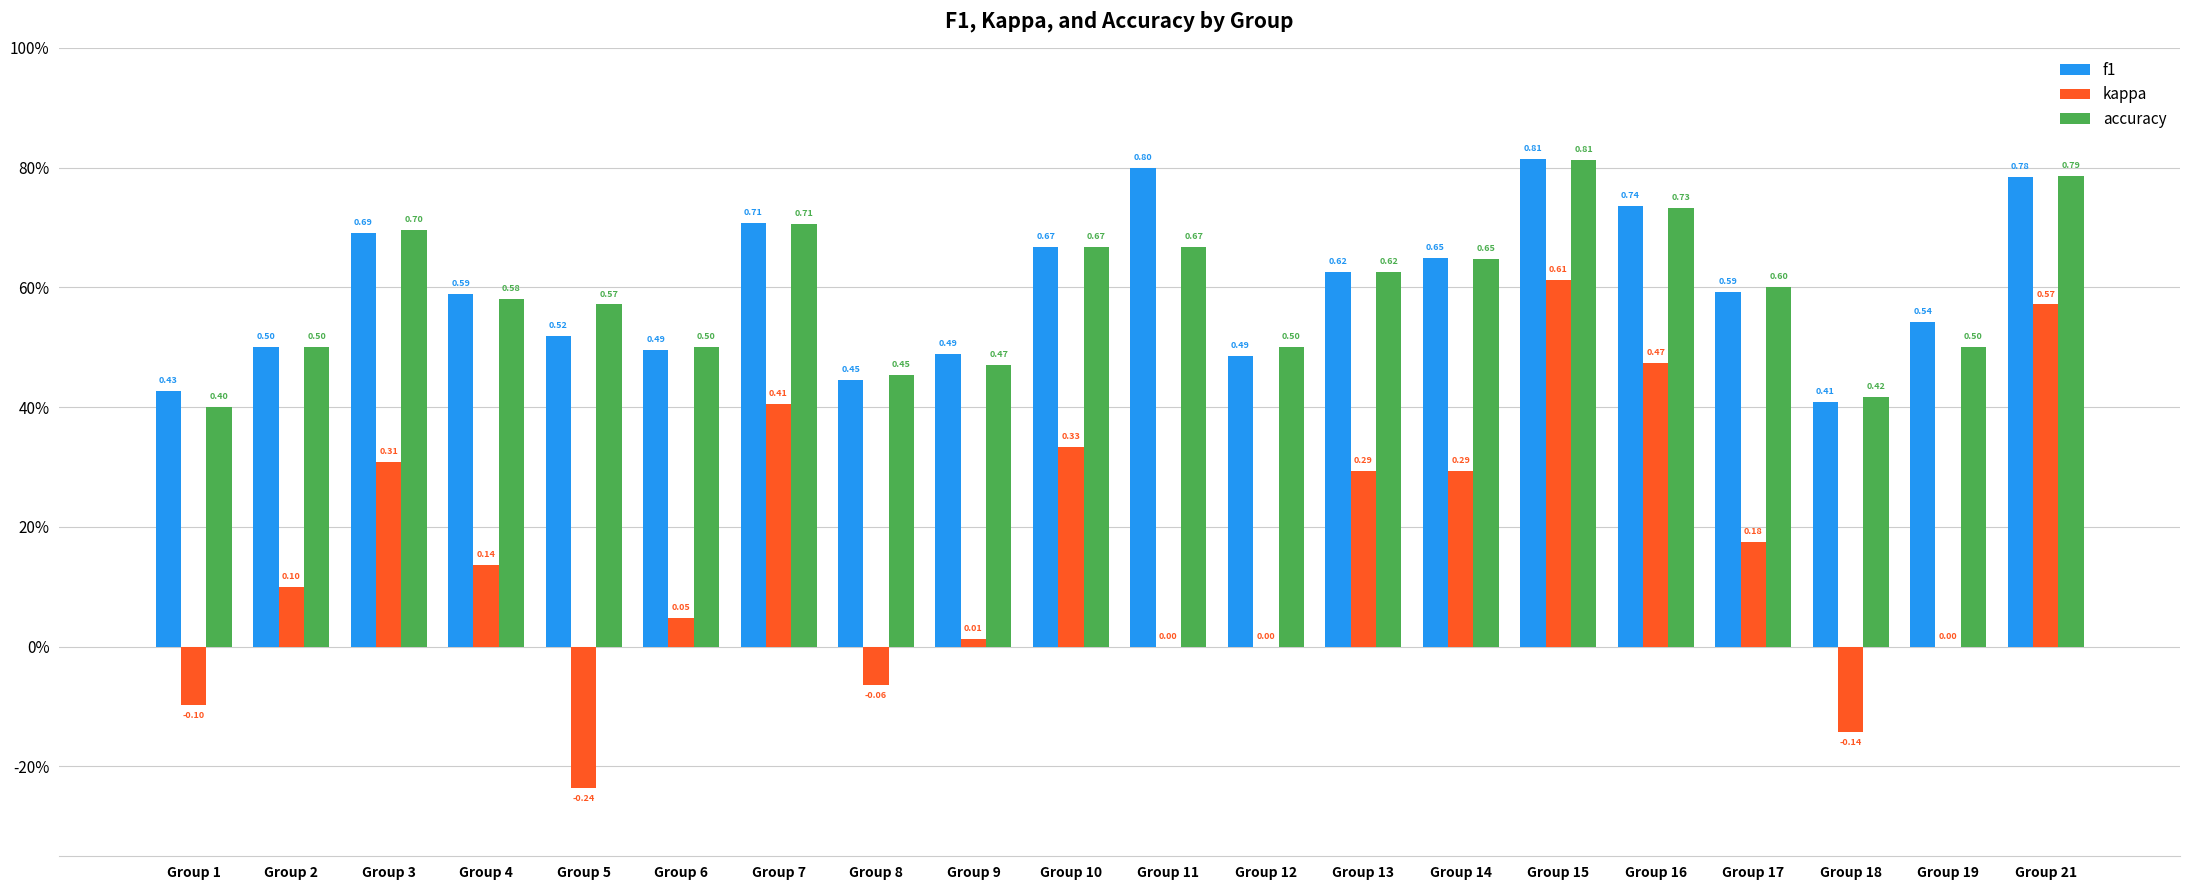

What are all the series names shown in the legend?

f1, kappa, accuracy